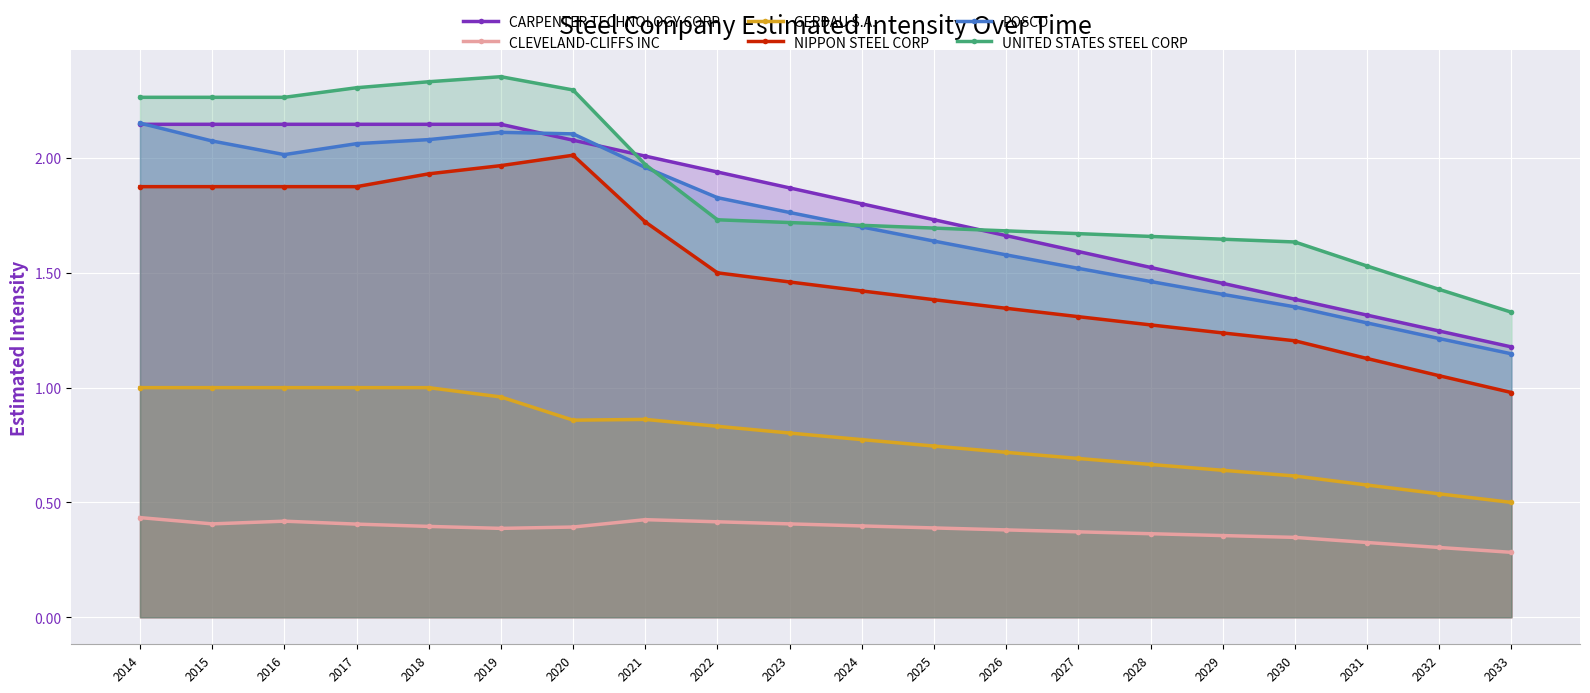

How many lines are shown in the chart?

6